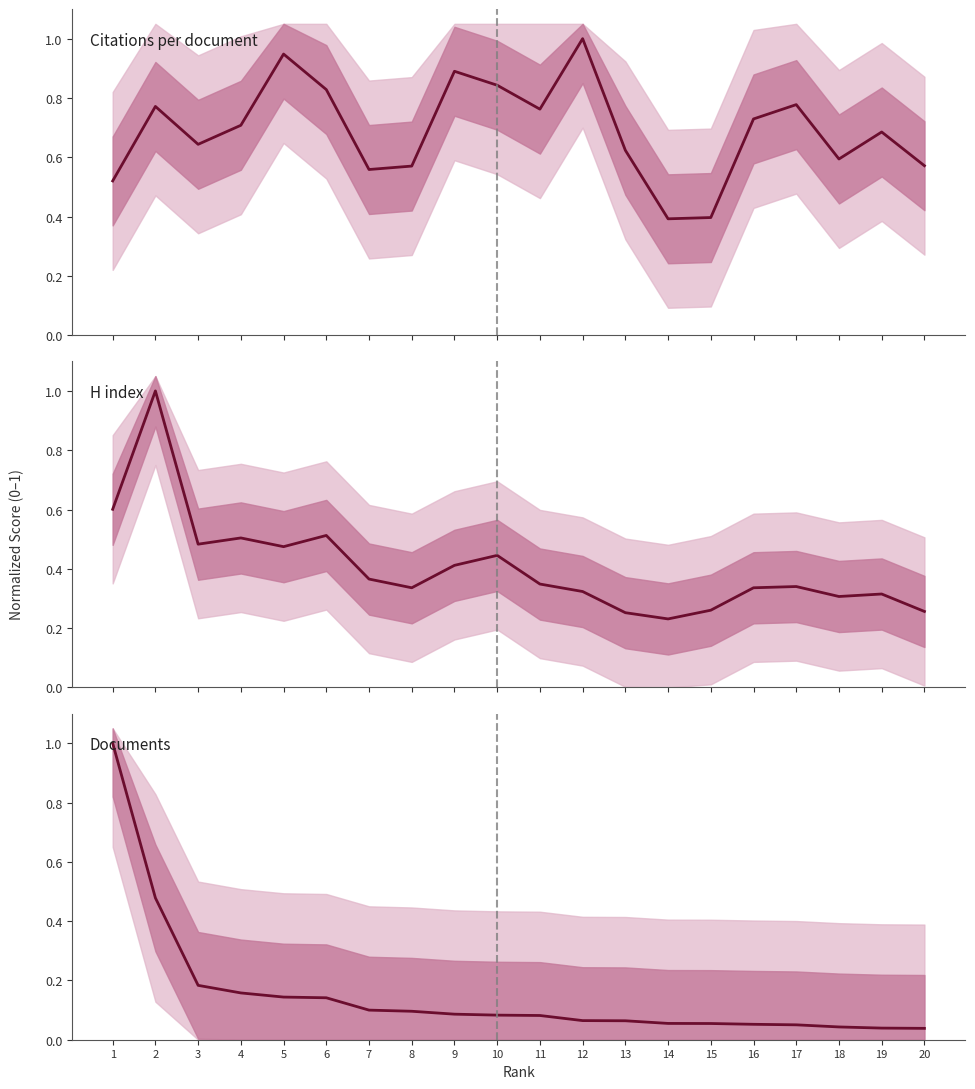

Which series has the widest spread of values?

Documents